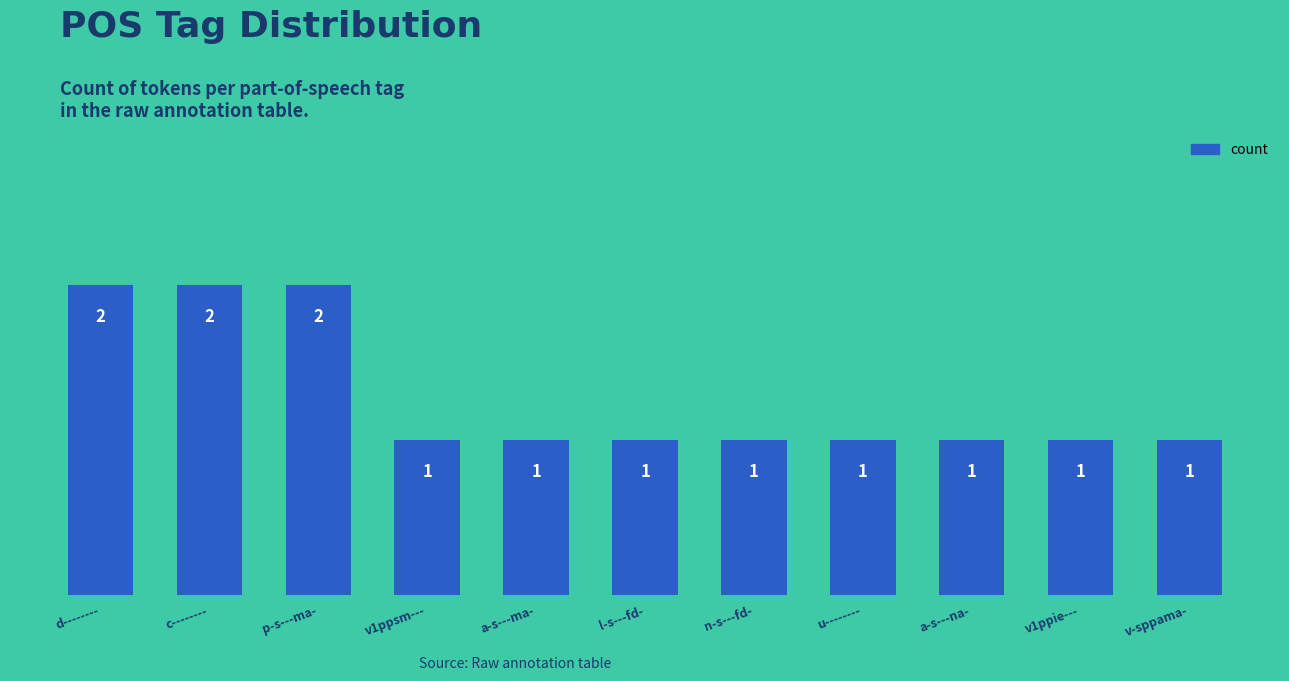

What is the ratio of the value at v-sppama- to the value at l-s---fd-?

1.0